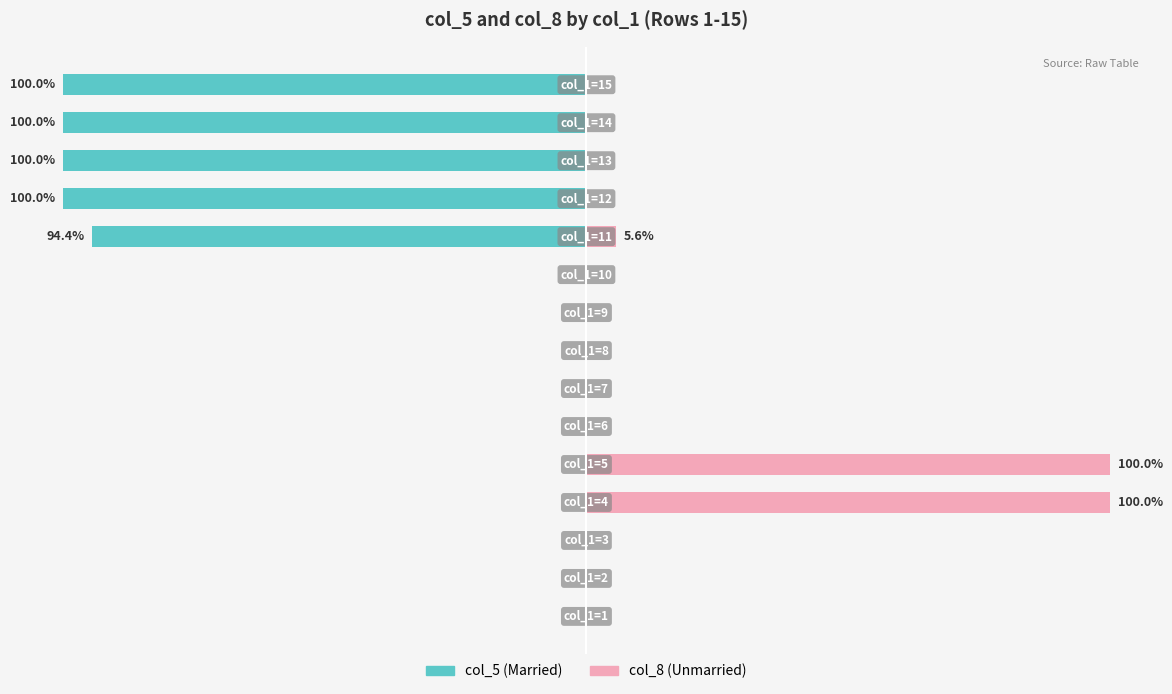

The col_5 (Married) series shows 0.0 at 1. True or false?

True